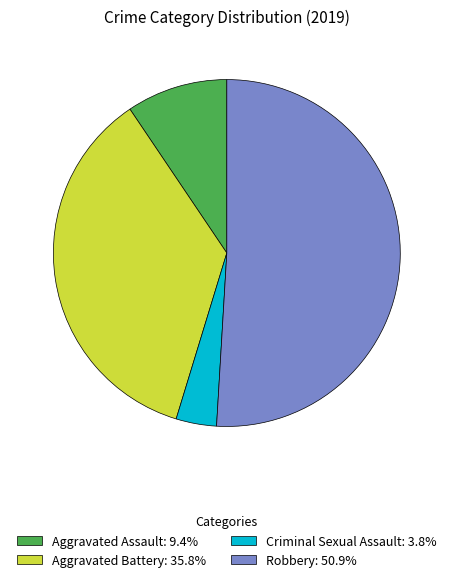

Rank the categories by value from lowest to highest.

Criminal Sexual Assault, Aggravated Assault, Aggravated Battery, Robbery